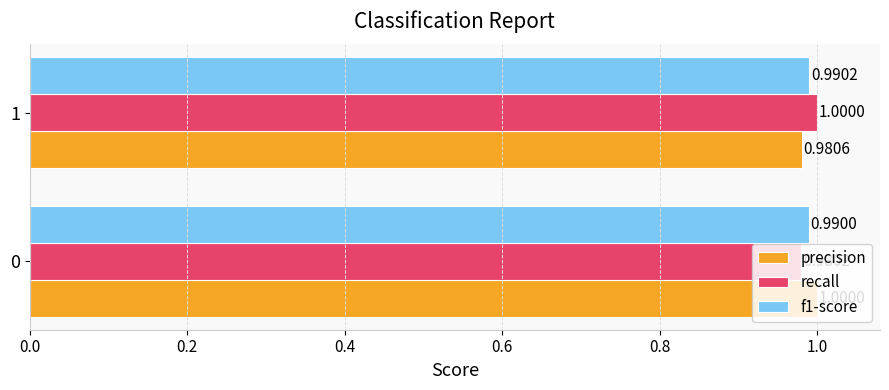

What is the sum of all f1-score values?

2.0